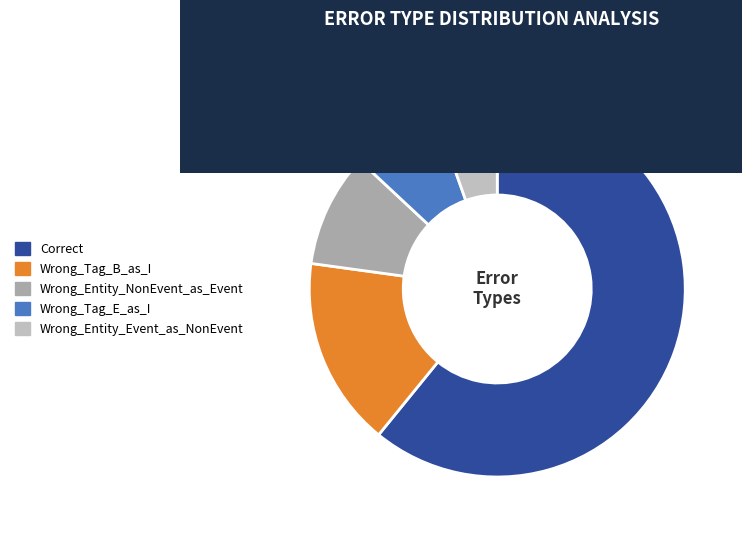

Which has a higher value, Wrong_Entity_NonEvent_as_Event or Wrong_Tag_E_as_I?

Wrong_Entity_NonEvent_as_Event